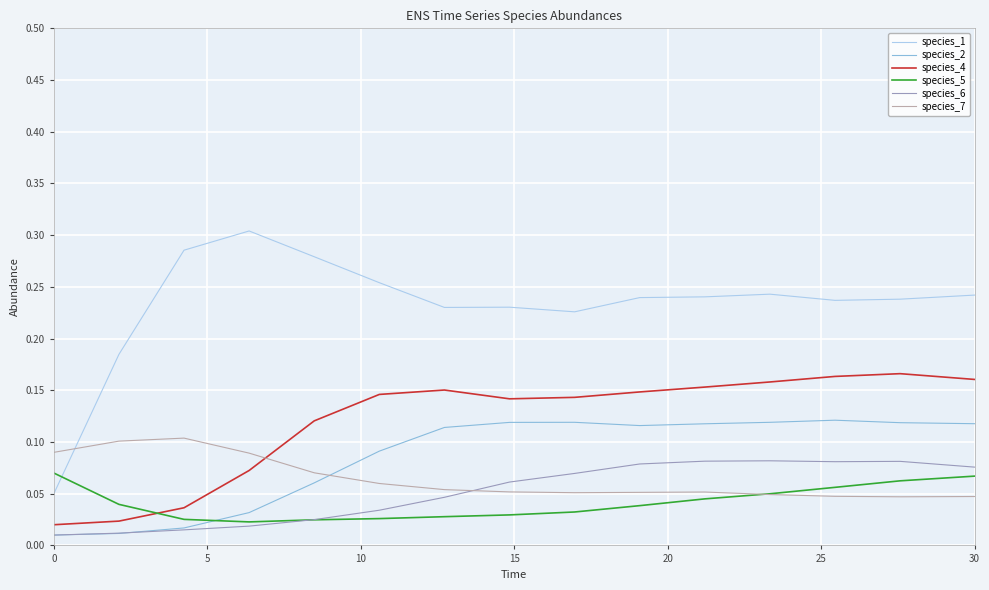

Which series has the largest total across all categories?

species_1